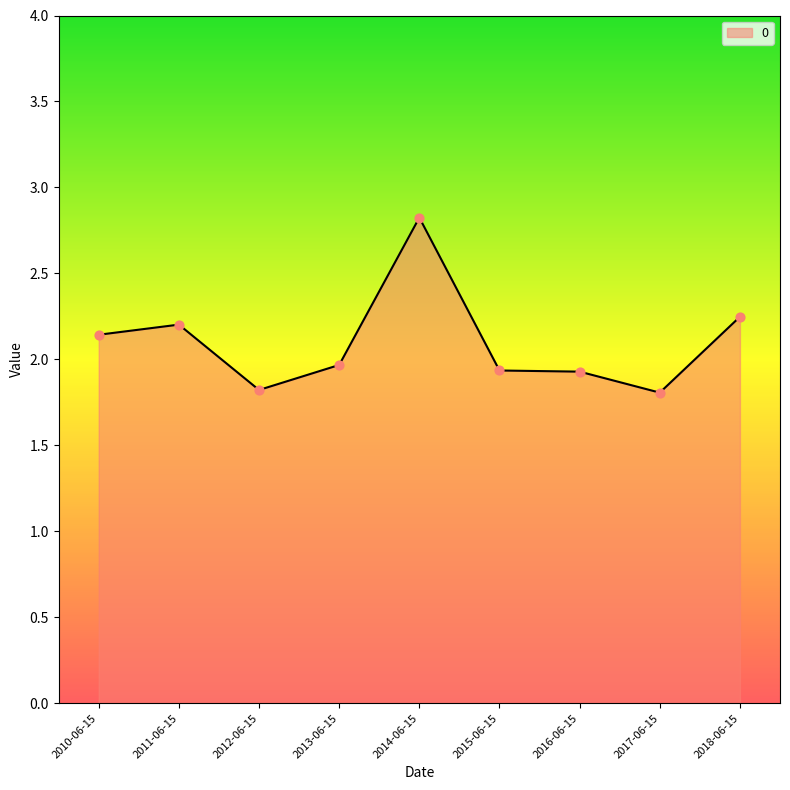

What is the change in value from 2014-06-15 to 2016-06-15?

-0.9